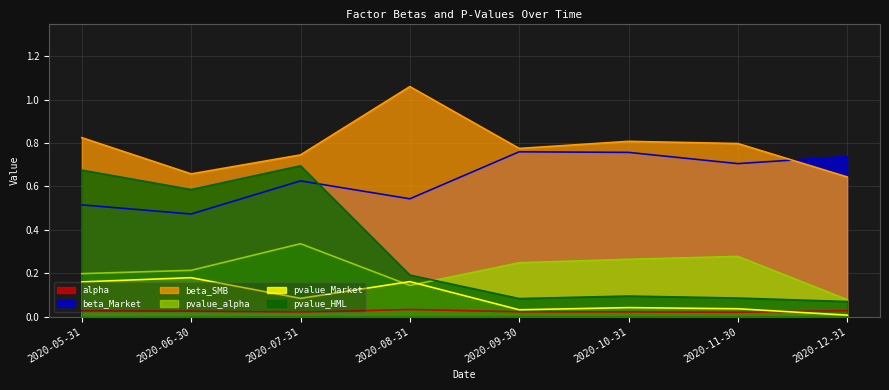

What is the lowest value of the pvalue_HML series?

0.1